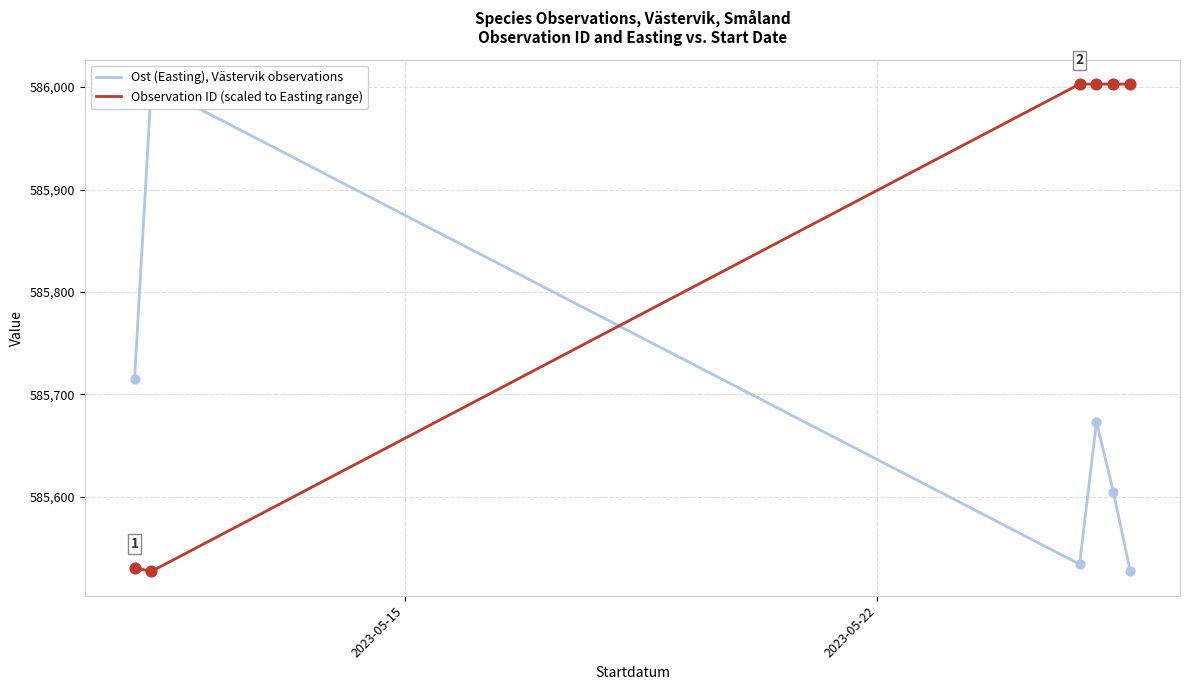

Which series has the widest spread of Y values?

Ost (Easting), Västervik observations